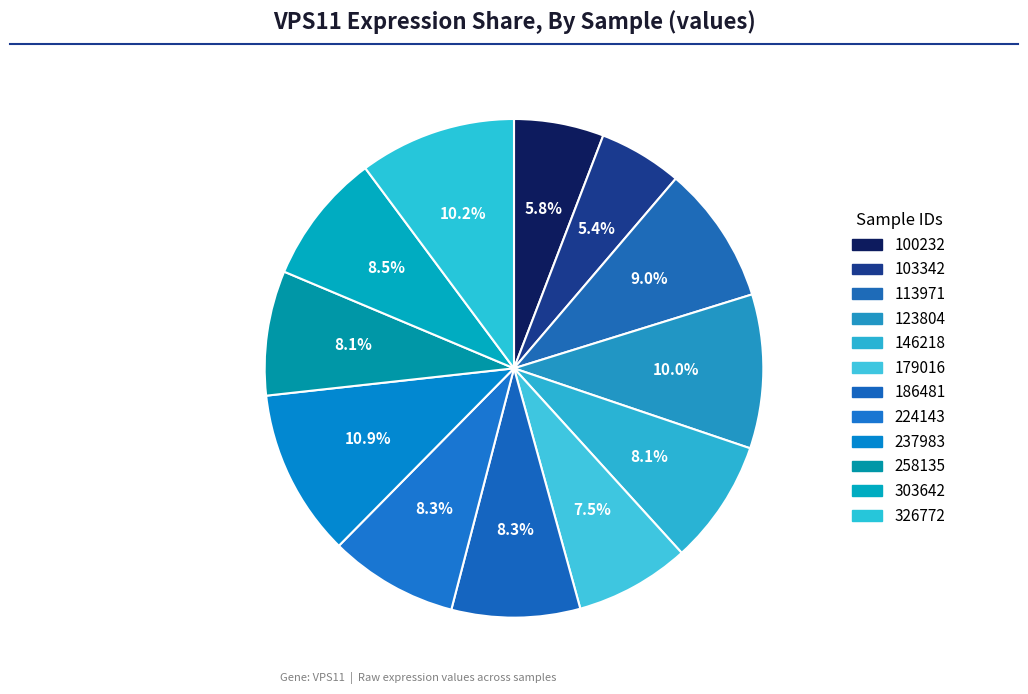

Count the number of slices in the pie.

12